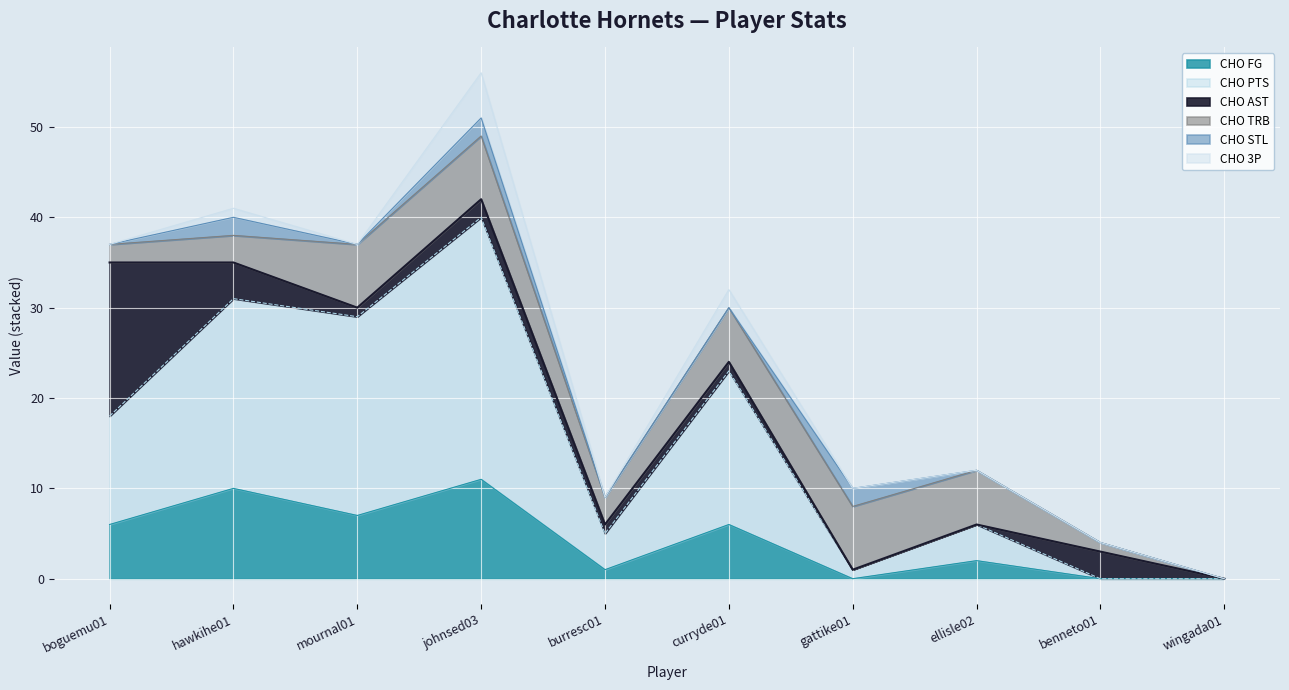

What is the average value of the CHO AST series?

3